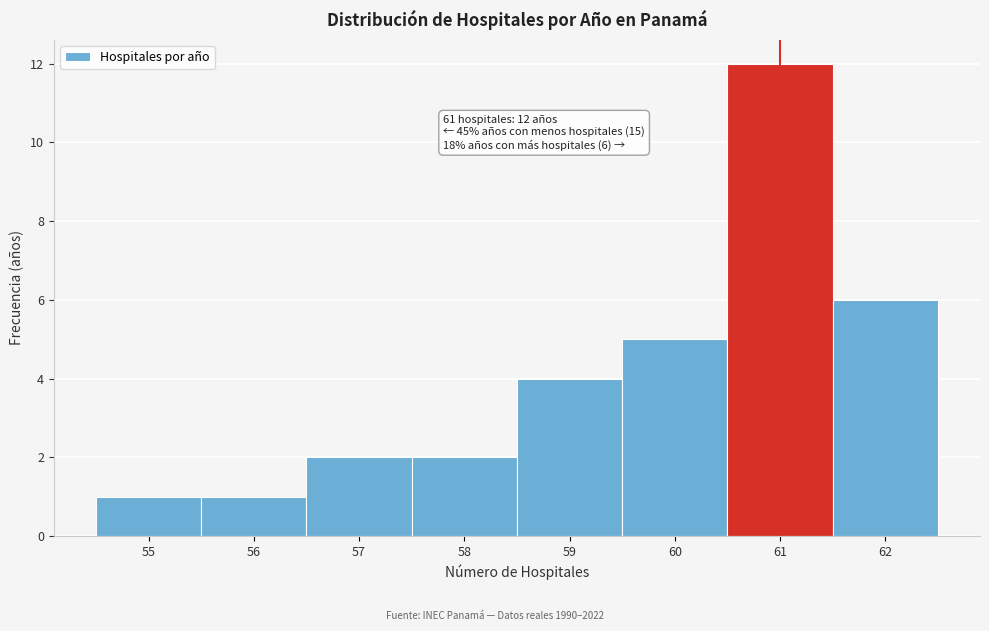

Over which range of the x-axis is the bar tallest?

60.5 to 61.5